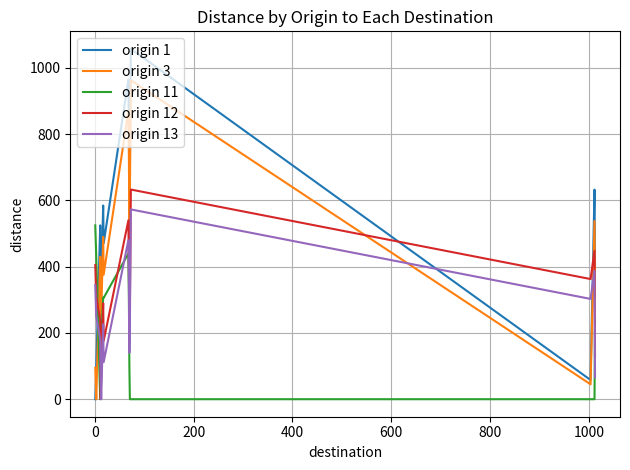

What is the sum of all origin 1 values?

7707.4